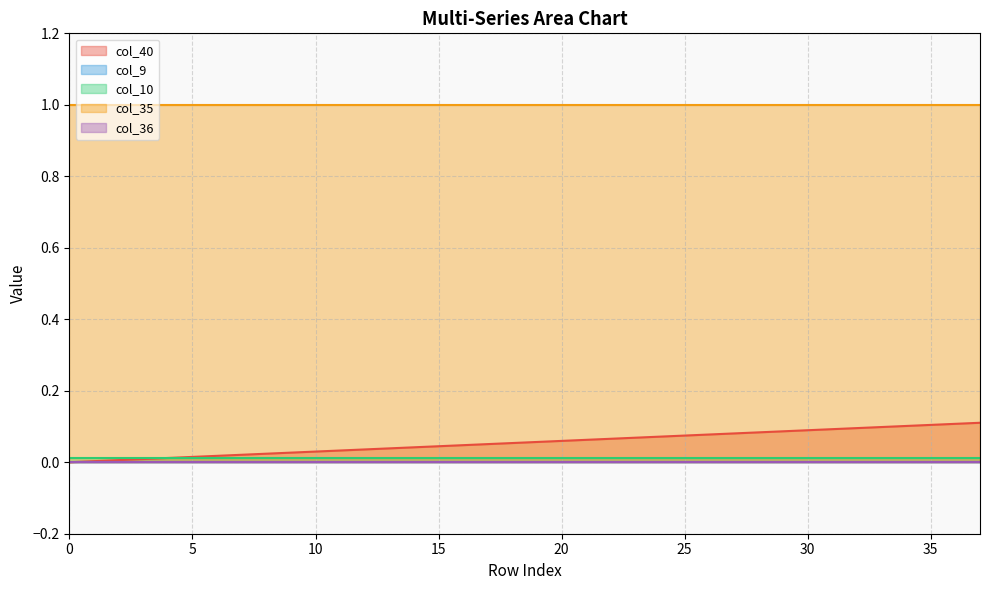

The value of col_10 at 8 is 0.0. True or false?

False